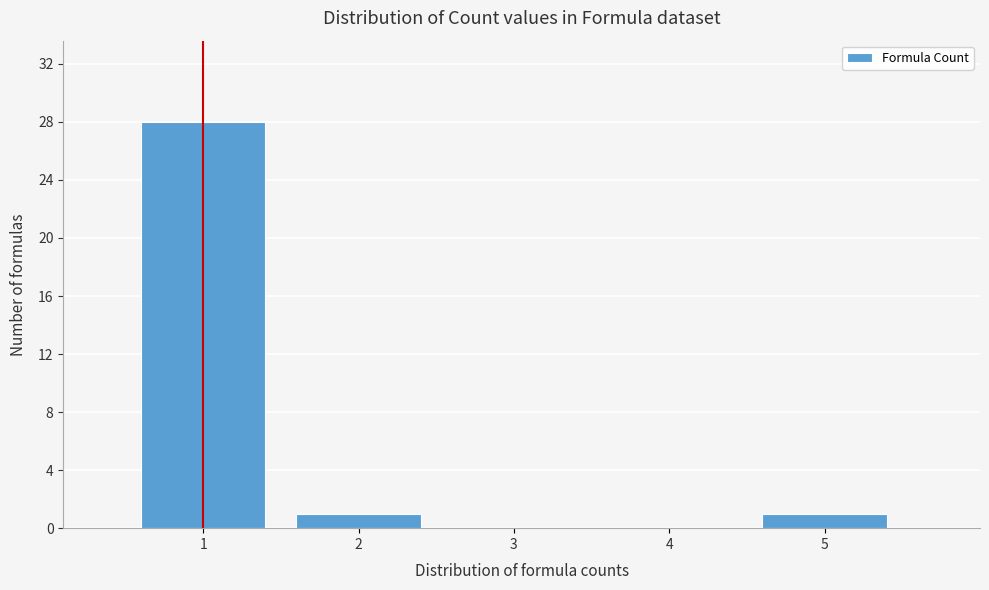

Reading right to left, list all the values displayed in this chart.

5=1	4=0	3=0	2=1	1=28